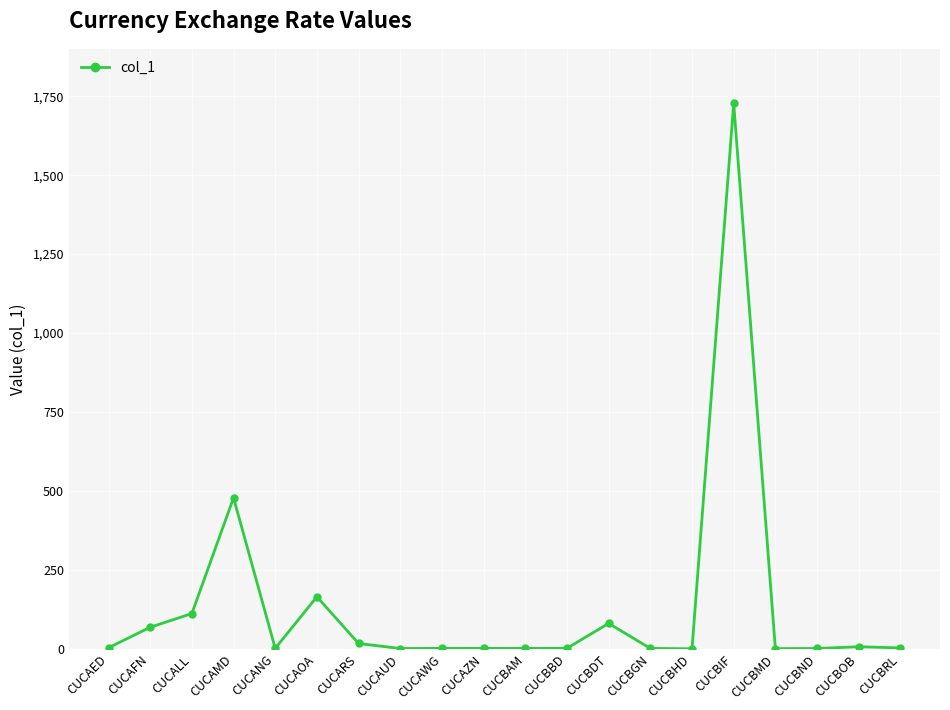

How many values are below 3?

10